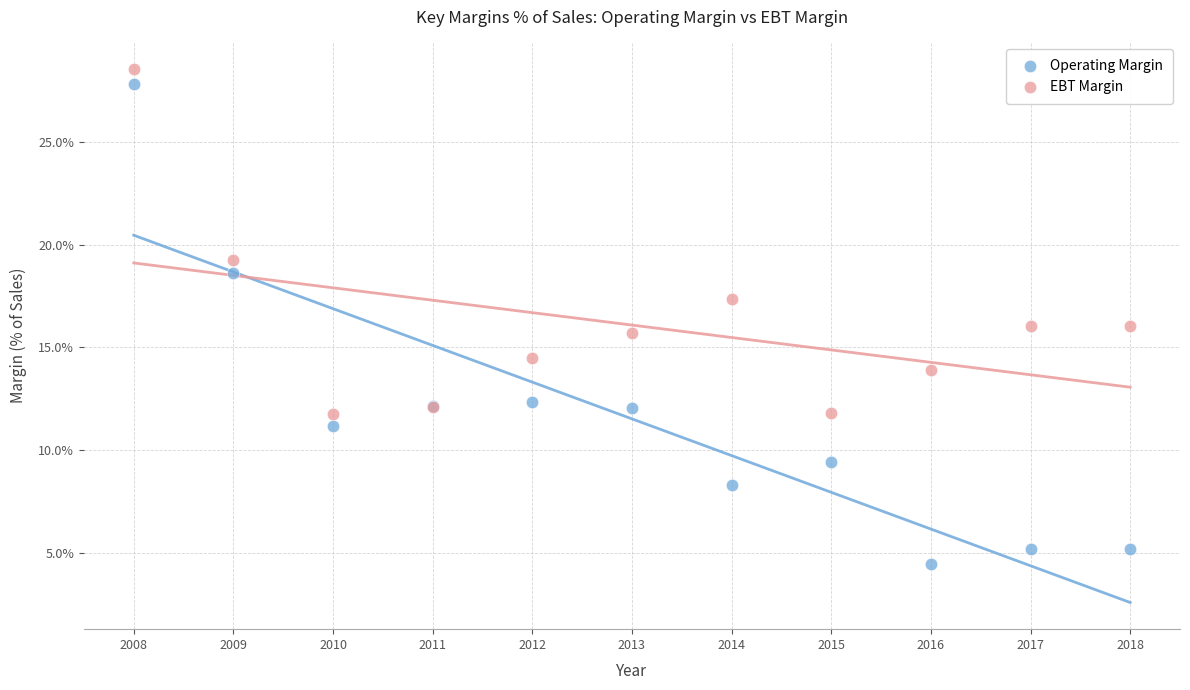

Which series contains the lowest Y value?

Operating Margin